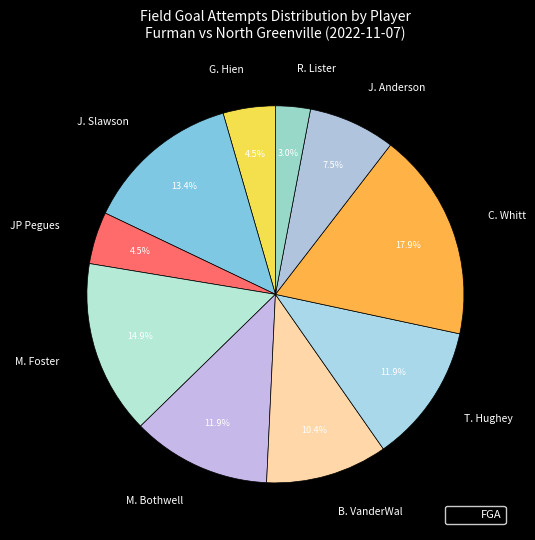

The T. Hughey slice represents 1% of the pie. True or false?

False